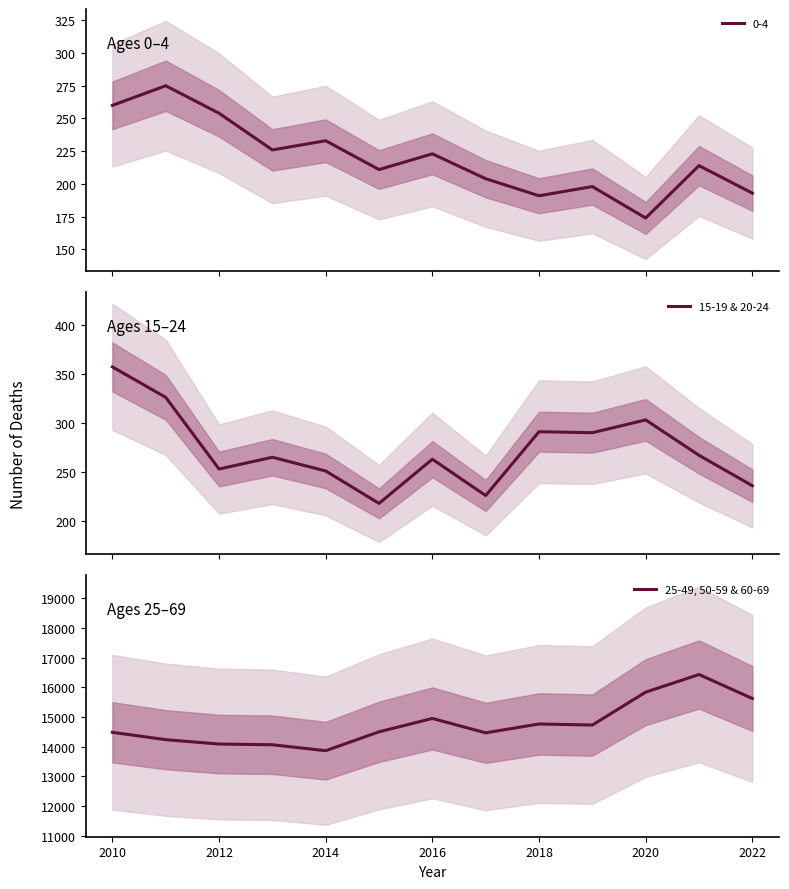

True or false: 15-19 & 20-24 and 25-49, 50-59 & 60-69 cross at least once.

False